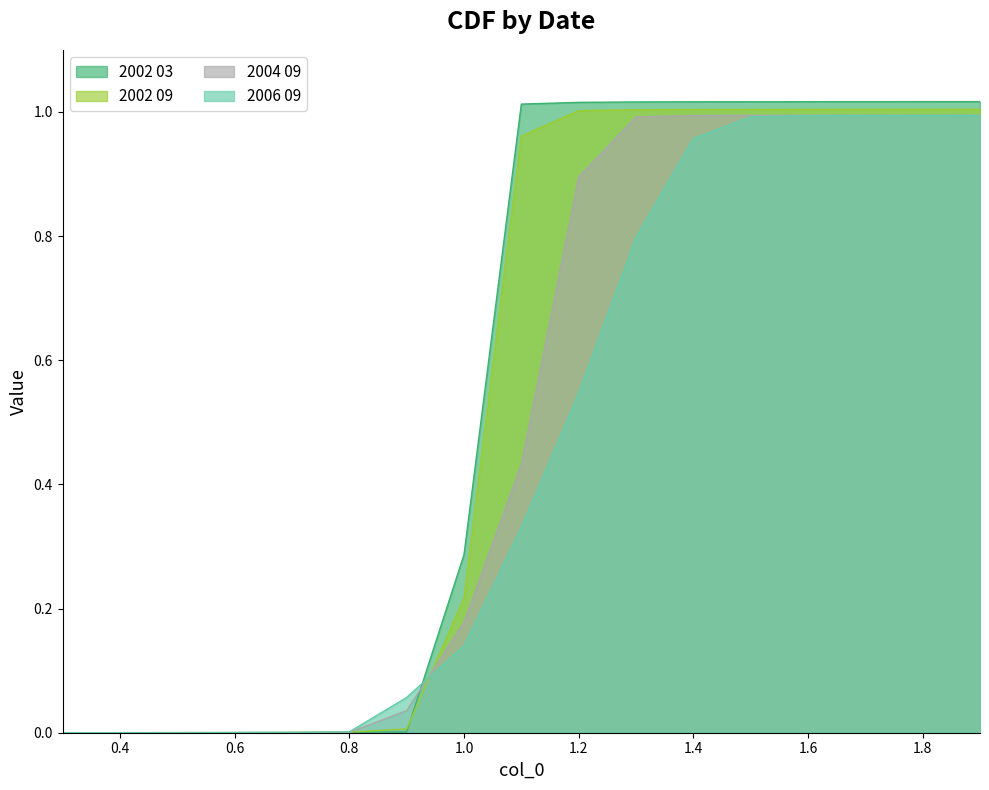

At which category is the sum across all series the highest?

1.9